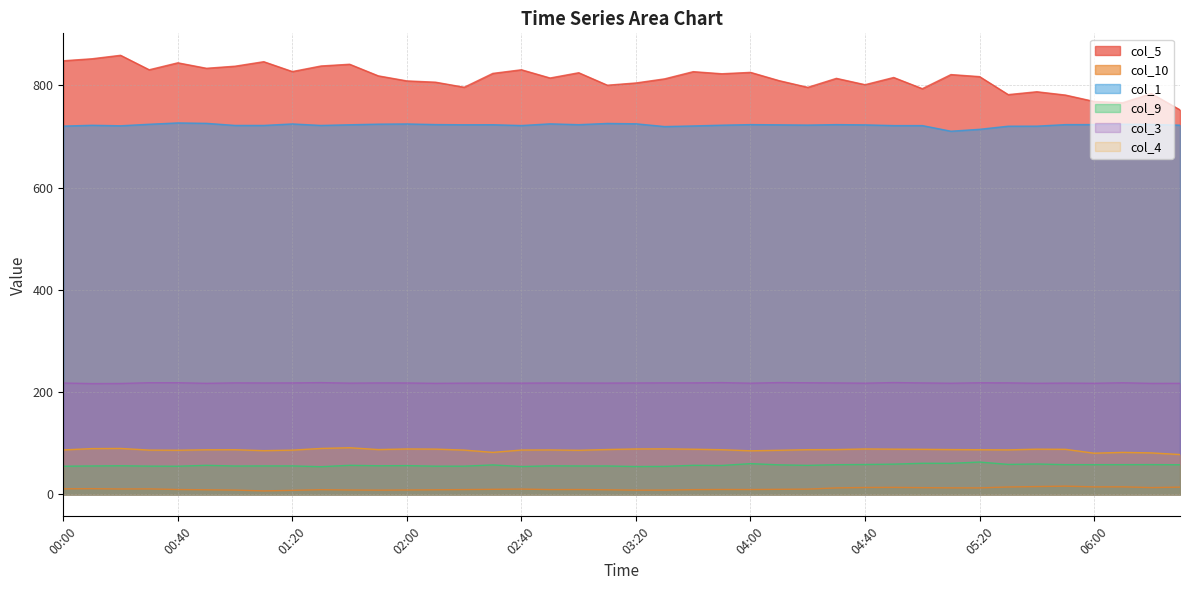

What is the sum of all col_3 values?

8717.1